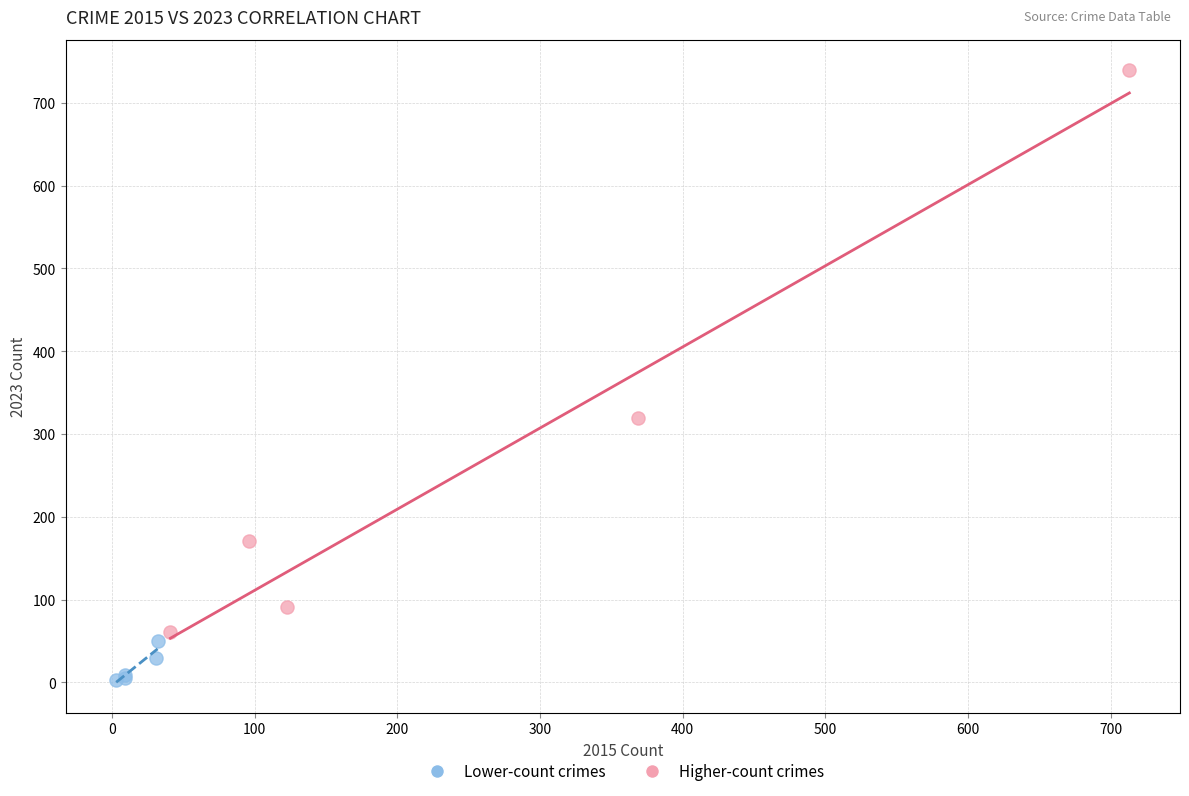

Which series reaches the minimum Y coordinate?

Lower-count crimes